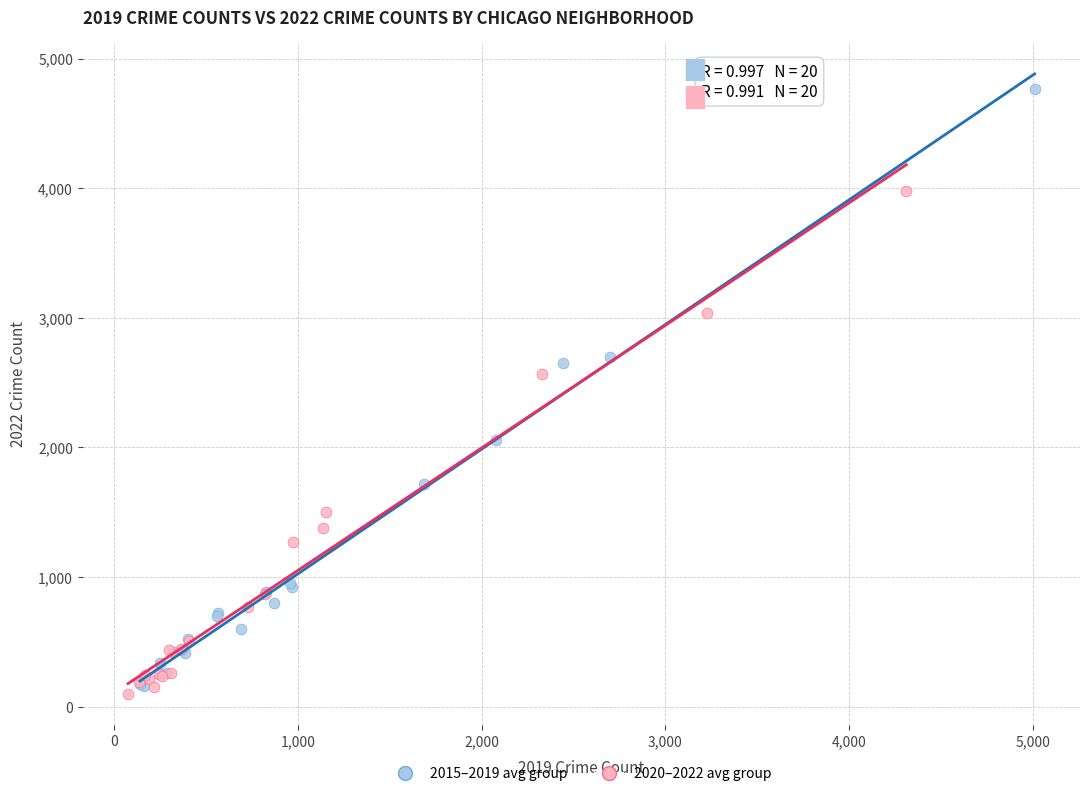

Which series has the largest Y range (max minus min)?

2015–2019 avg group